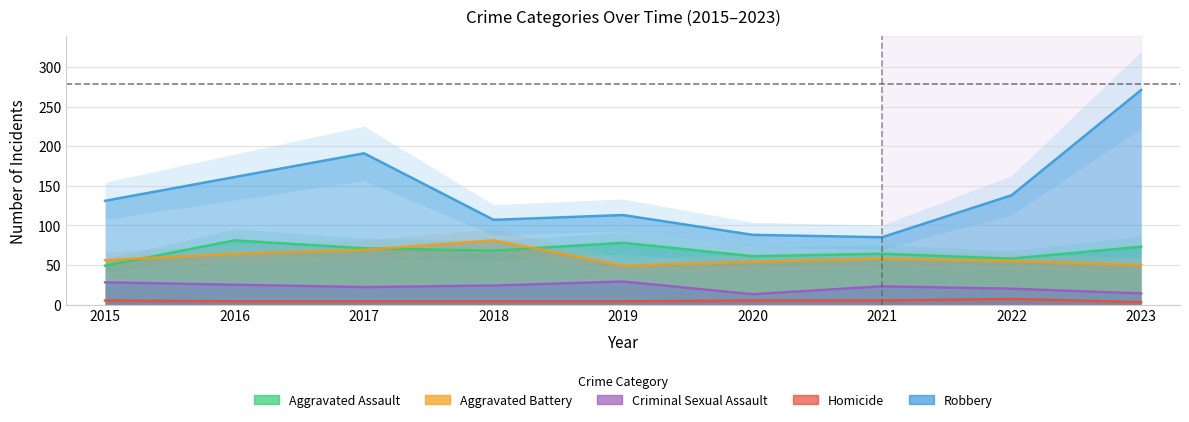

What is the approximate value of Criminal Sexual Assault at 2016, to the nearest 5?

25